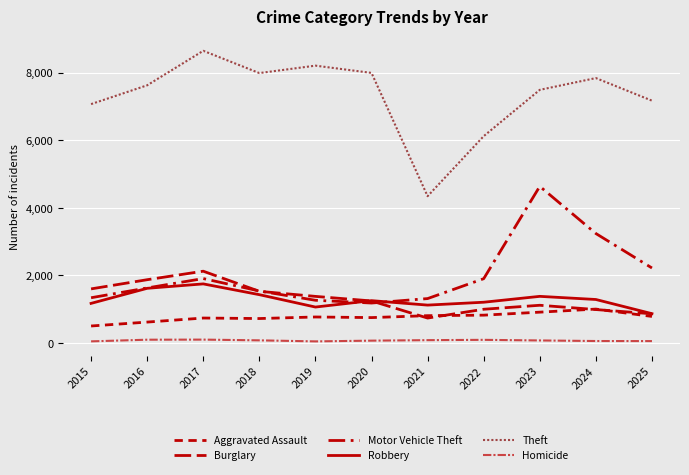

Is it true that Robbery equals 1770 at 2021?

False